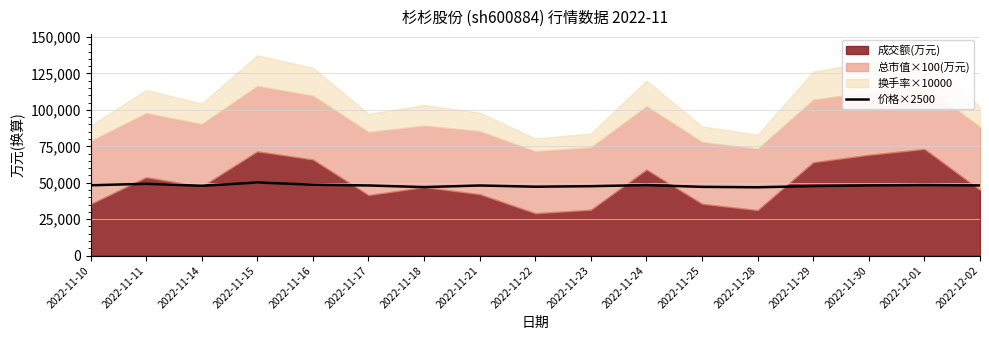

At which category does the chart reach its peak across all series?

2022-11-15